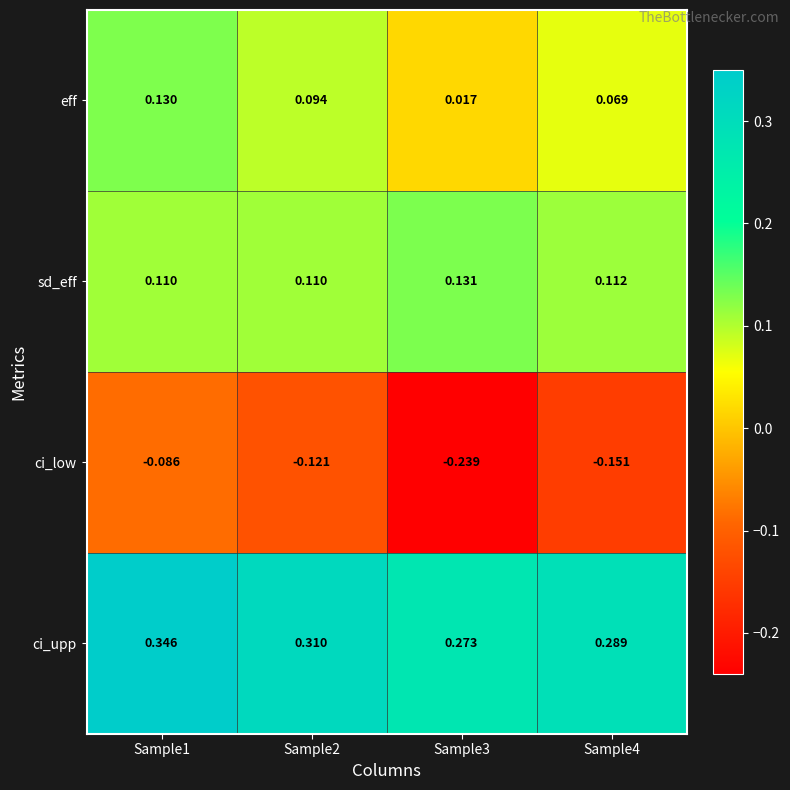

What is the spread (max minus min) of values at Sample2?

0.4